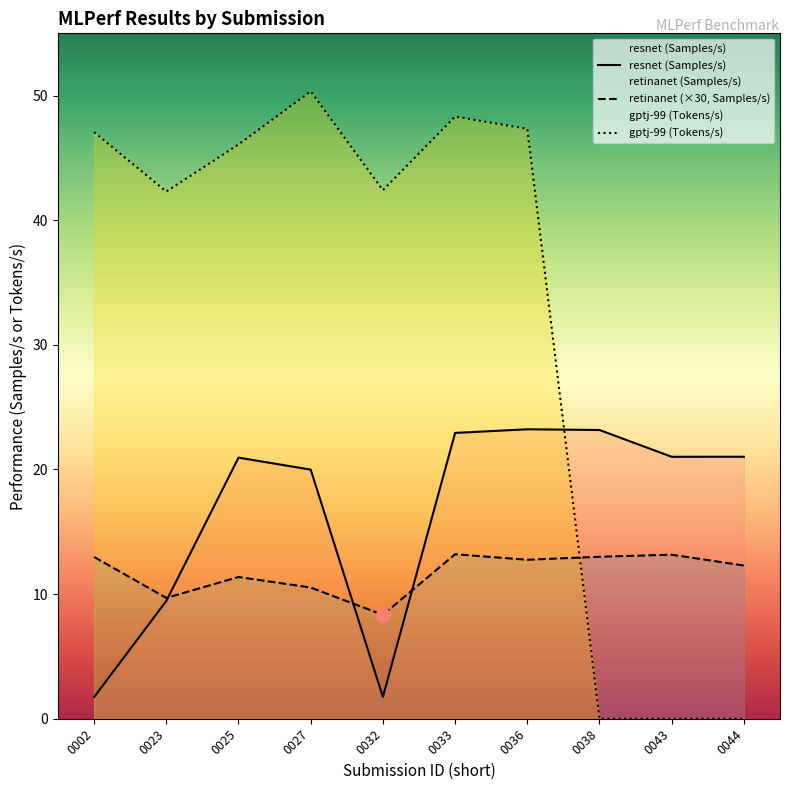

True or false: resnet (Samples/s) has a value of 5.1 at 0036.

False